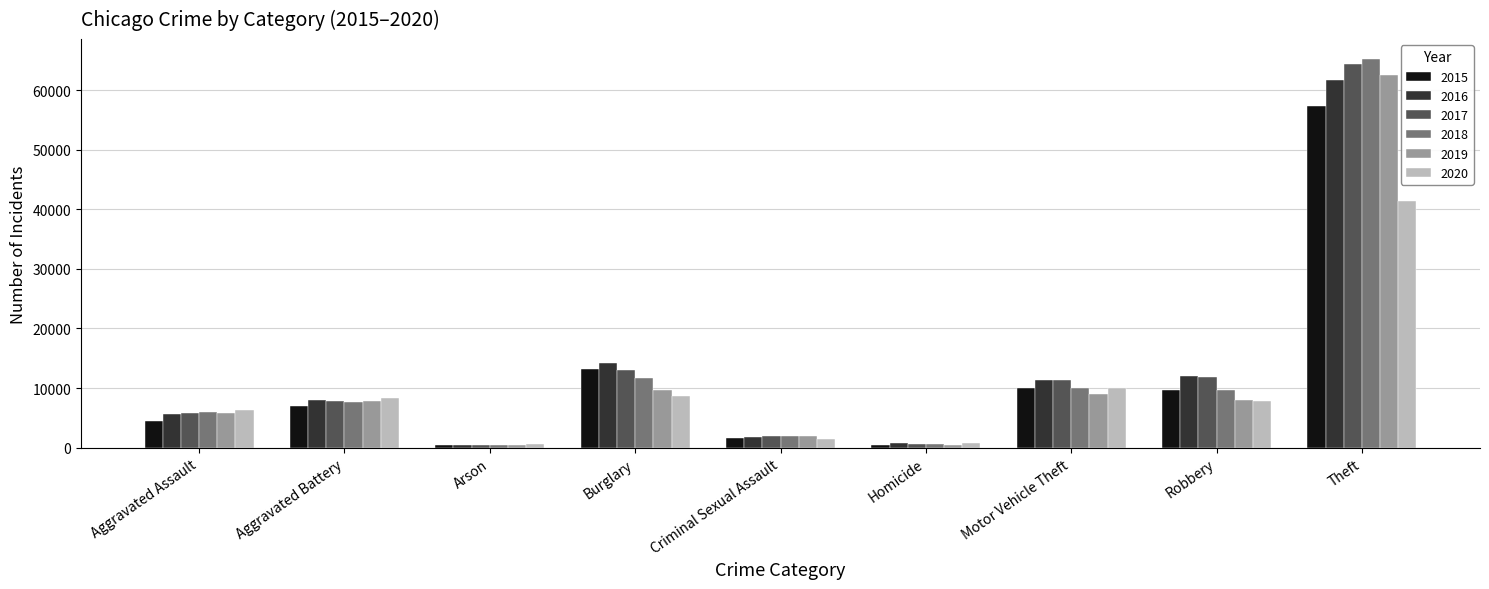

Where is 2017 nearest to the value 32415?

Burglary